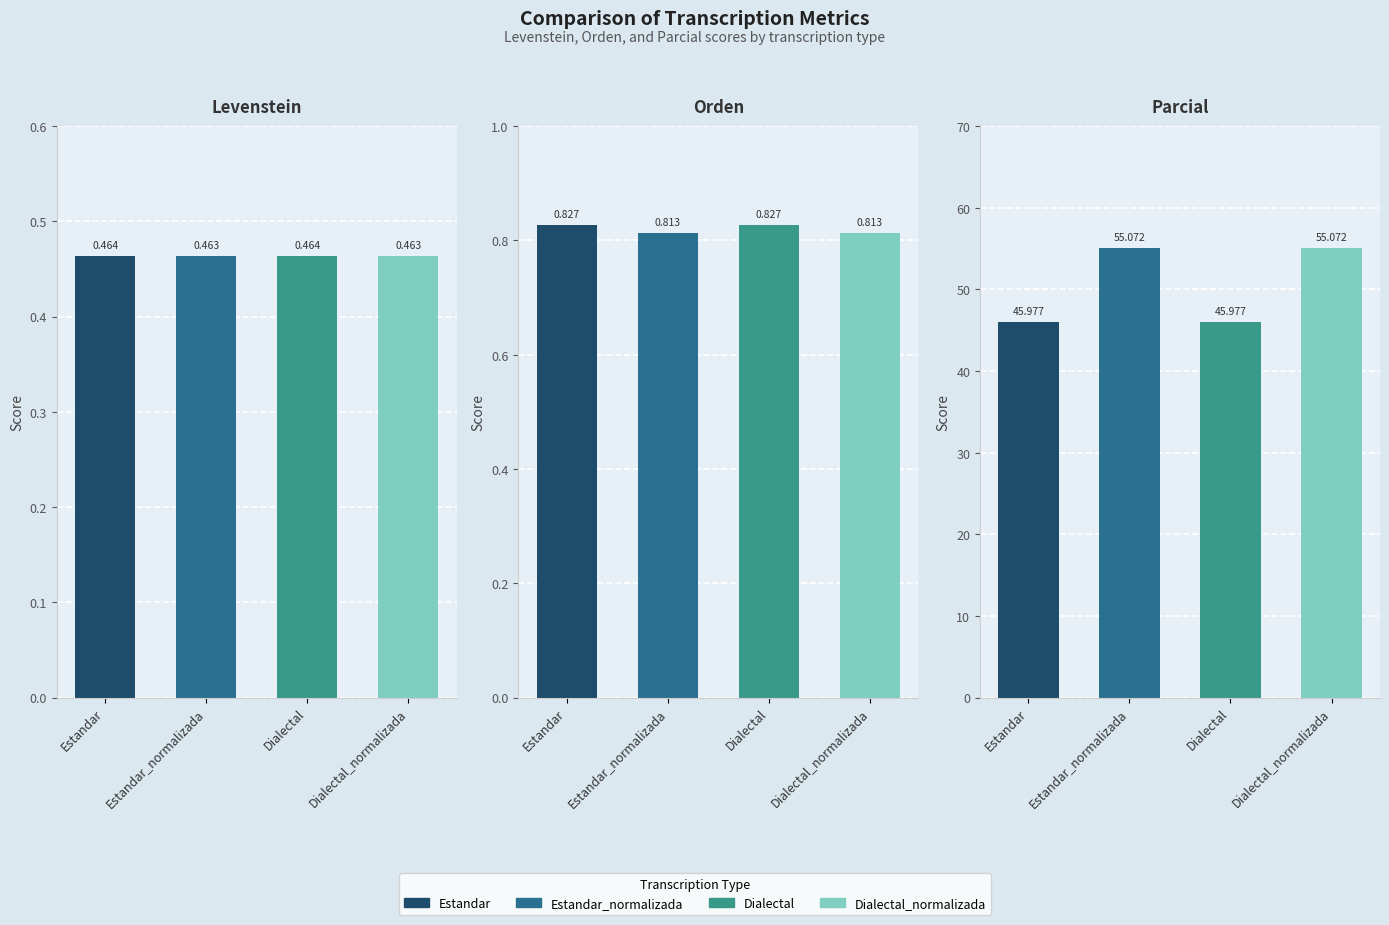

What is the minimum value shown in the chart?

0.5